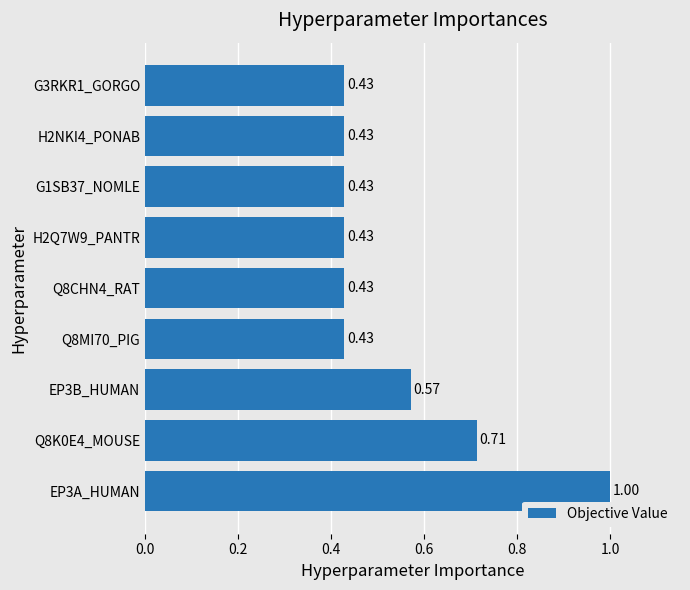

What is the change in value from Q8K0E4_MOUSE to Q8MI70_PIG?

-0.3